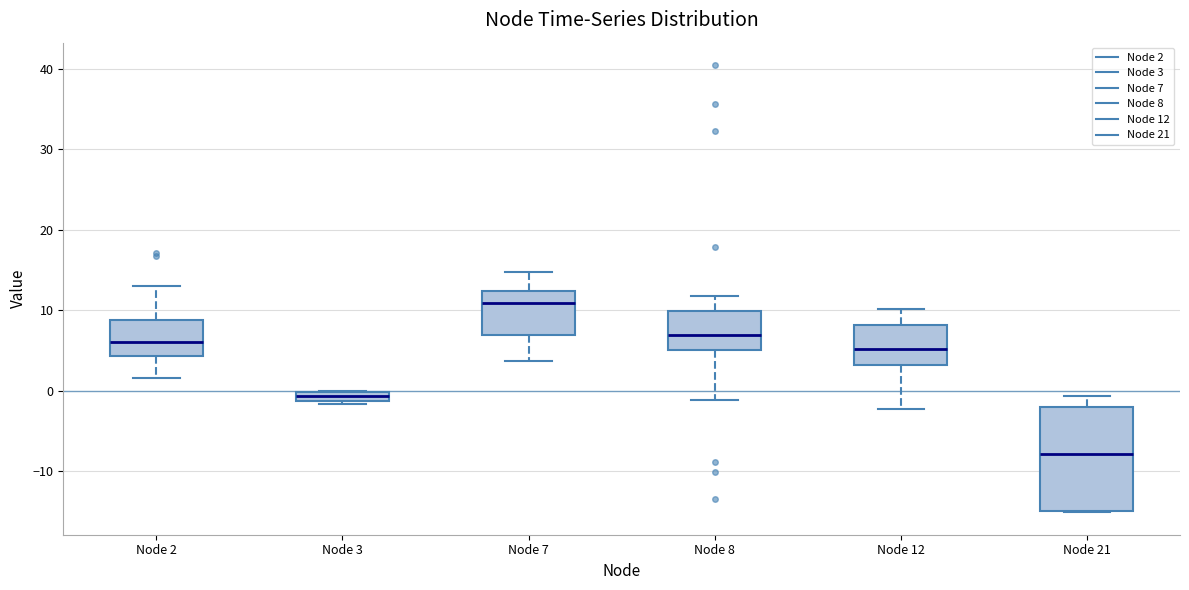

Where is the lower edge of the box for Node 2 on the y-axis? The values are not printed on the chart, so give them approximately, as read against the axis.

4